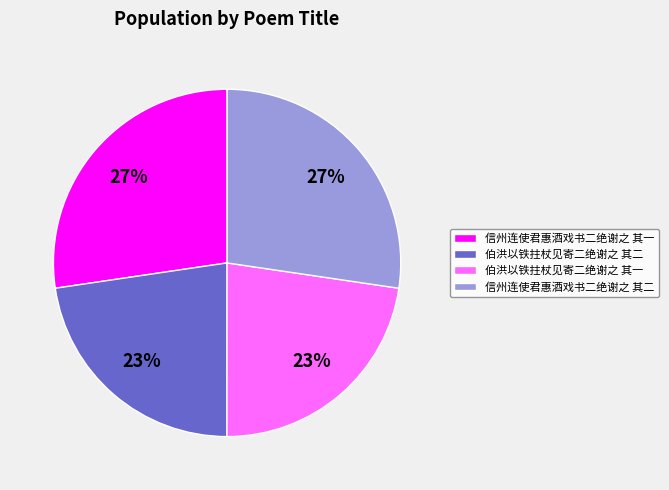

How many slices are in this pie chart?

4